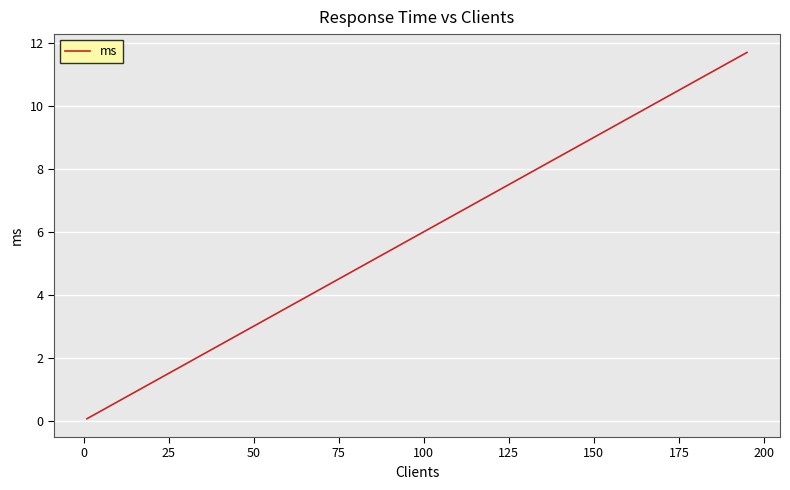

What is the maximum value shown in the chart?

11.7